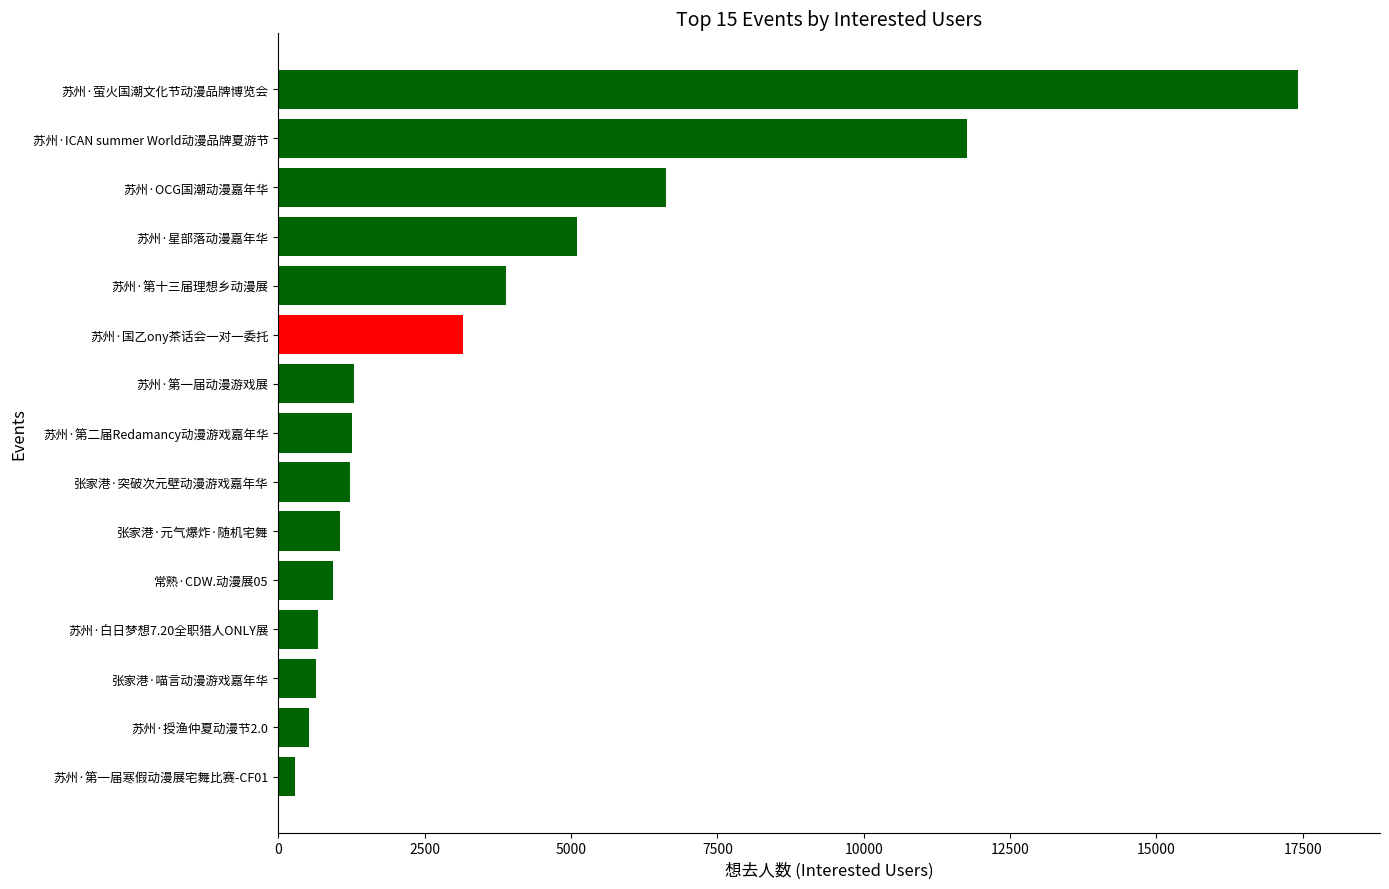

What is the approximate value at 苏州·国乙ony茶话会一对一委托, to the nearest 10?

3160